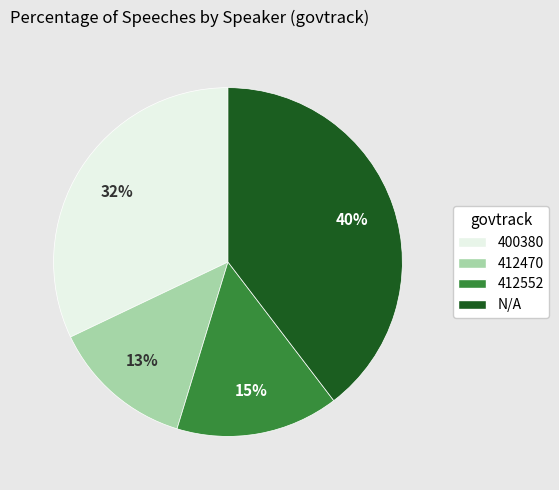

How many slices are in this pie chart?

4